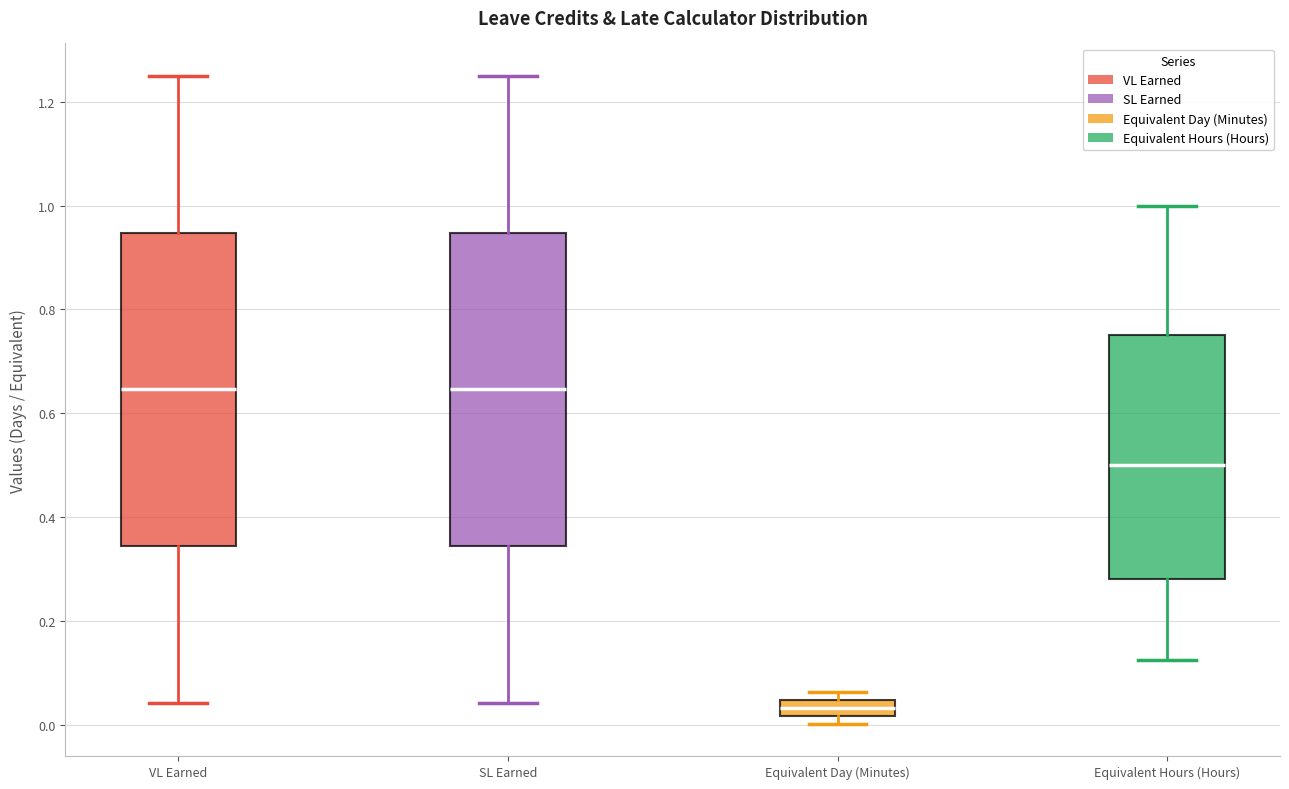

Where is the upper edge of the box for SL Earned on the y-axis? The values are not printed on the chart, so give them approximately, as read against the axis.

0.94